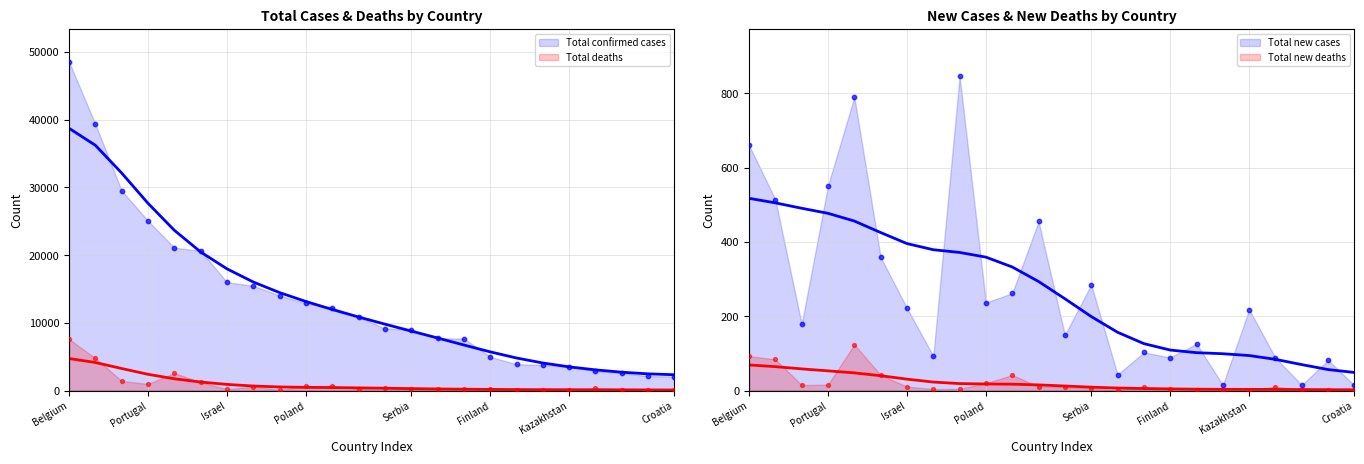

What are all the series names shown in the legend?

Total confirmed cases, Total deaths, Total new cases, Total new deaths